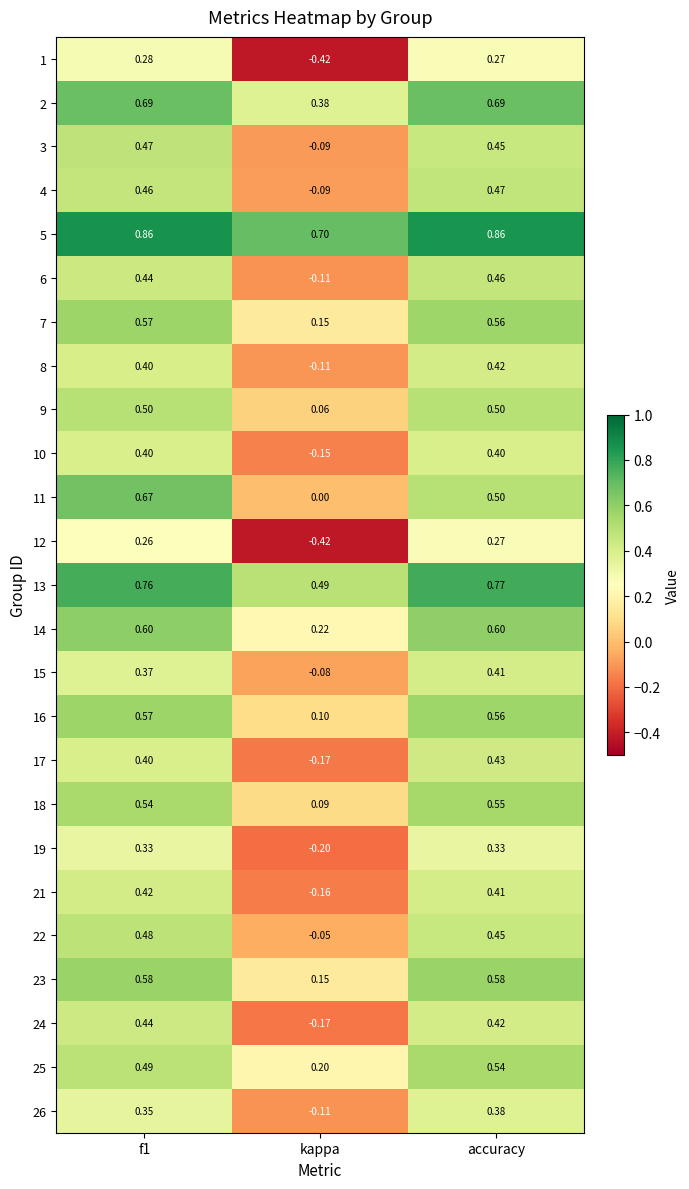

At which label does 10 reach its minimum?

kappa